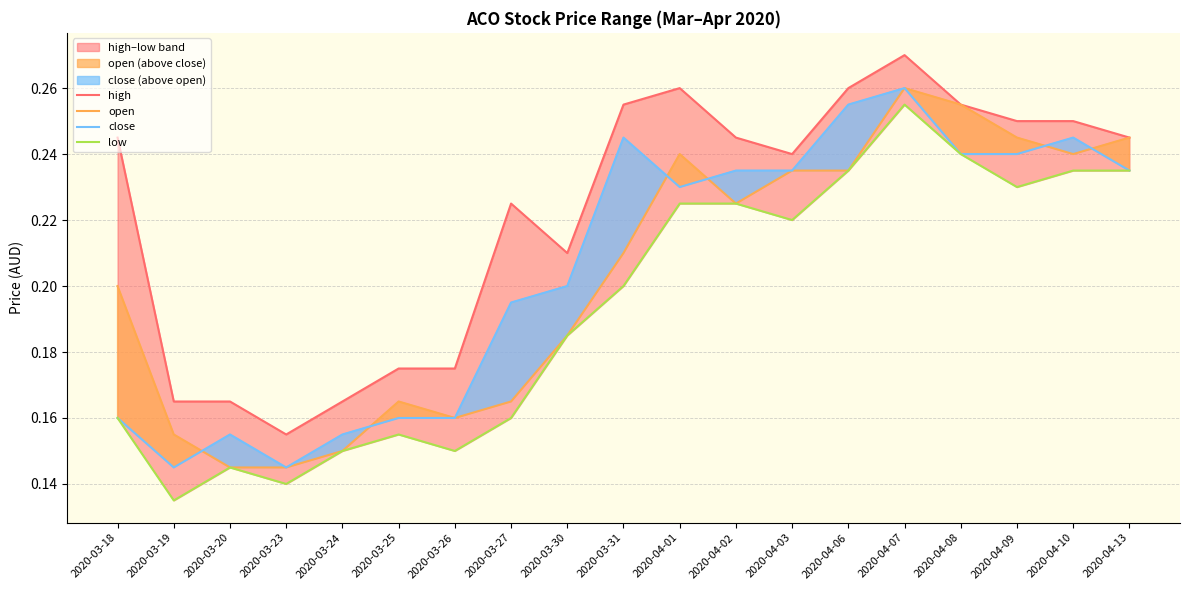

True or false: close has more than 0 interior local peaks.

True